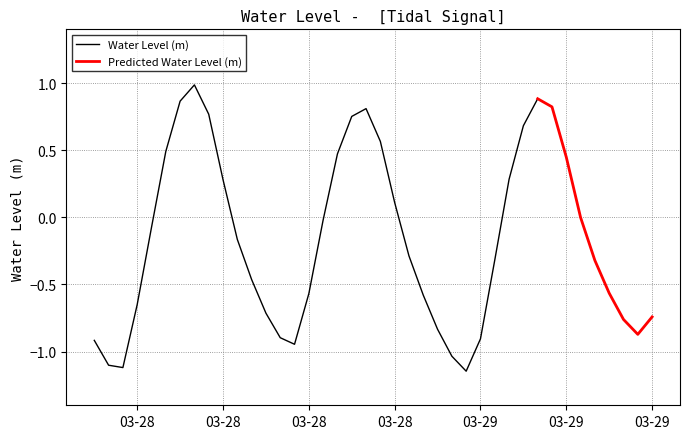

True or false: there are more than 0 points higher than both neighbors.

True